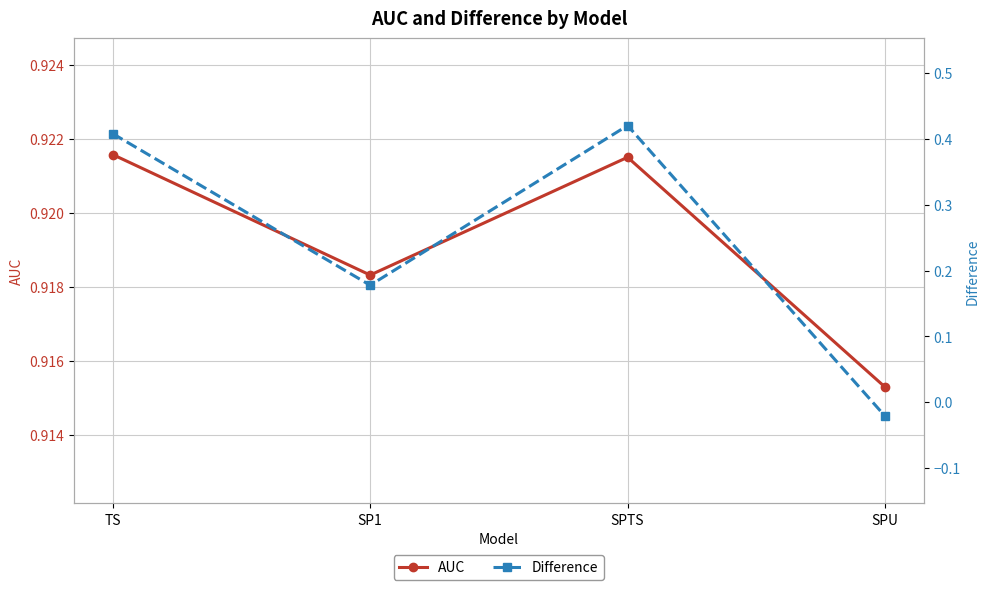

What is the label of the 3rd point from the right?

SP1